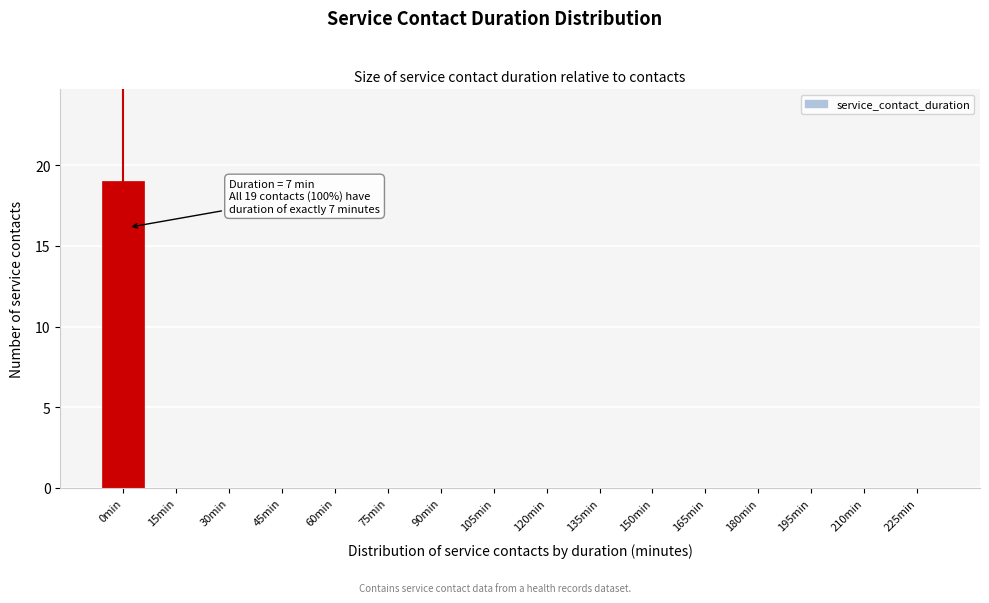

Reading left to right, transcribe all the data shown in this chart.

0min=19	15min=0	30min=0	45min=0	60min=0	75min=0	90min=0	105min=0	120min=0	135min=0	150min=0	165min=0	180min=0	195min=0	210min=0	225min=0